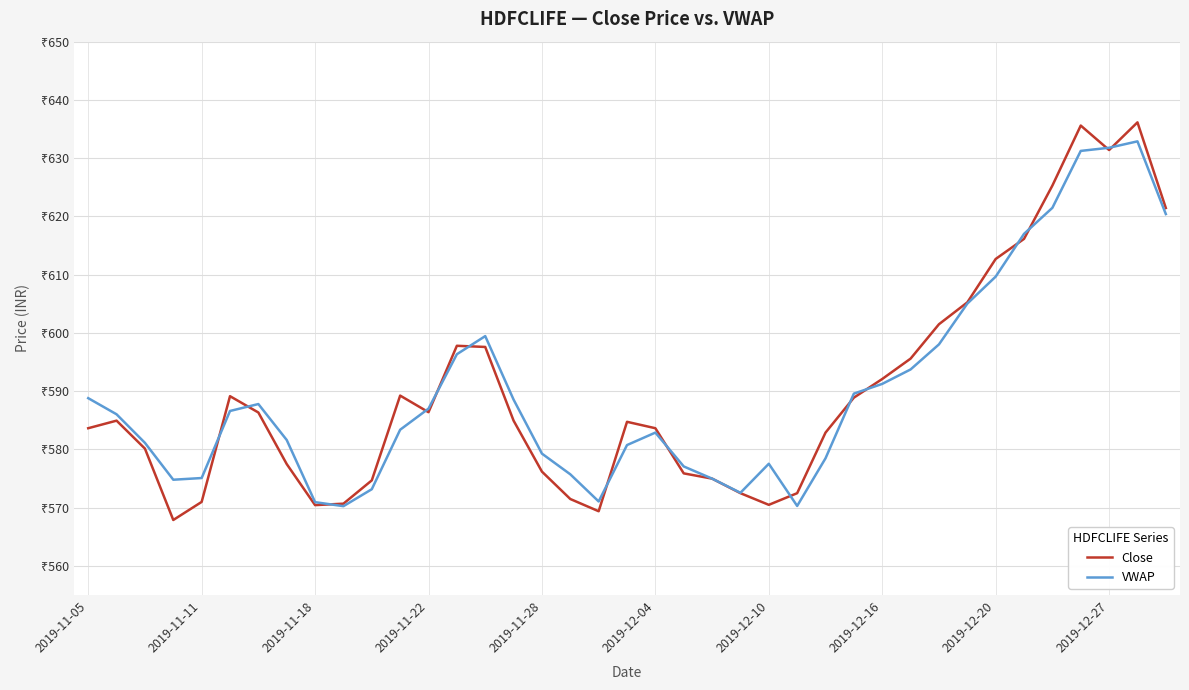

True or false: Close and VWAP intersect in this chart.

True